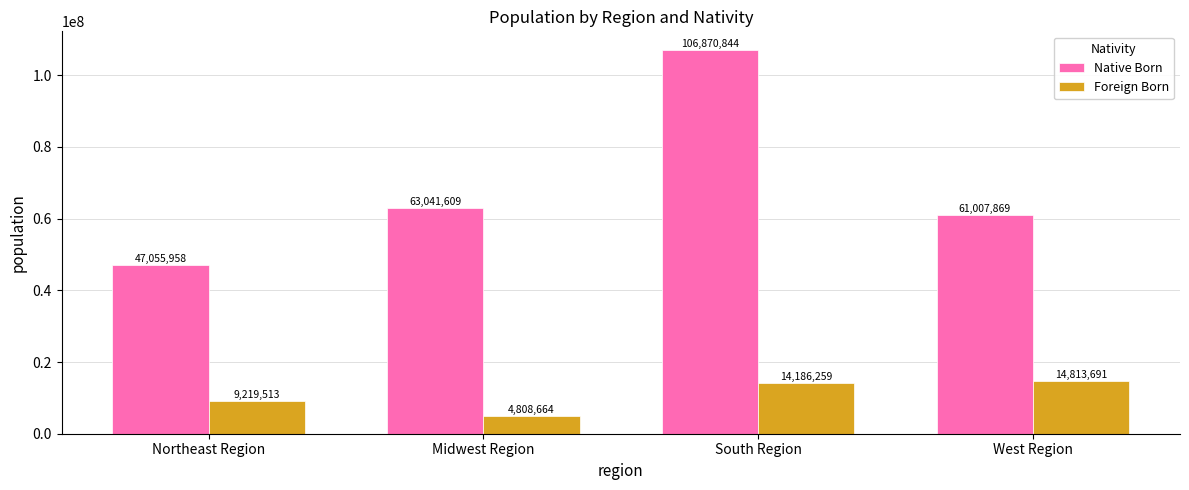

What is the sum of all Foreign Born values?

43028127